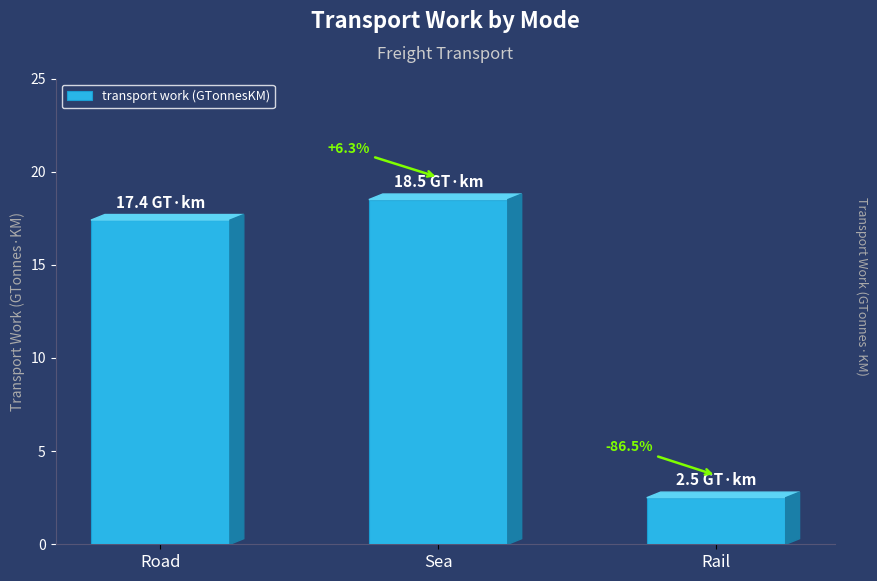

Are the bars grouped side by side (vs. stacked)?

No